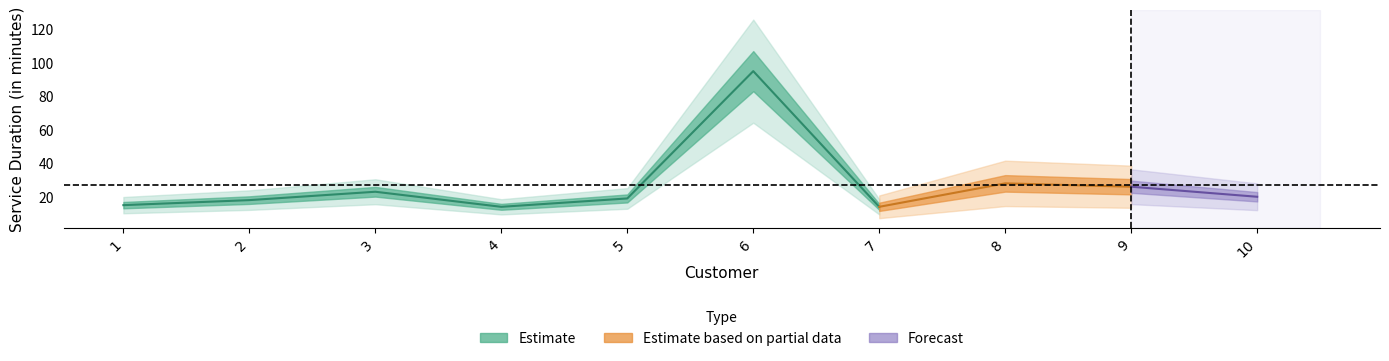

What is the smallest value displayed?

14